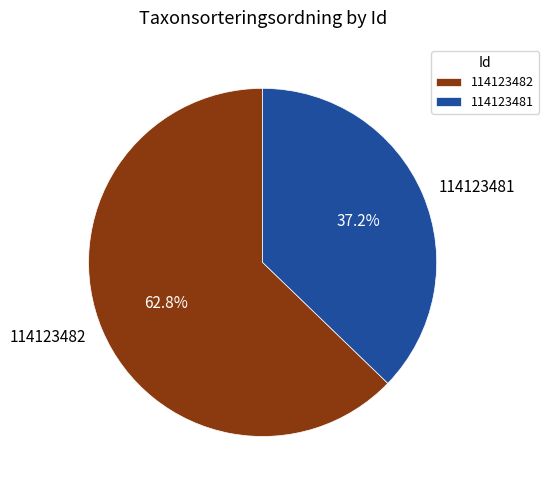

To the nearest percent, what is the difference between the 114123481 and 114123482 slice percentages?

26%